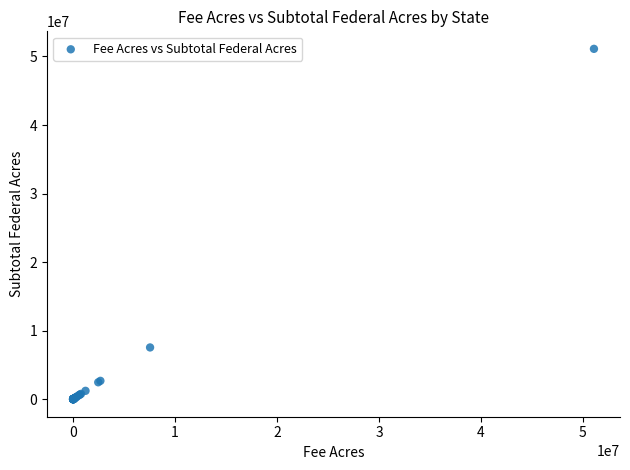

What Y value in the scatter plot is closest to 25554838?

7550635.2